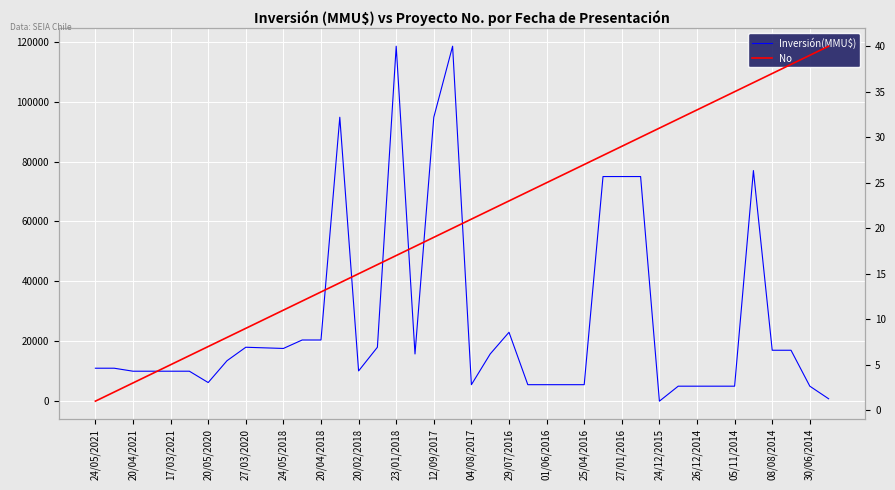

How many distinct data groups are displayed?

2